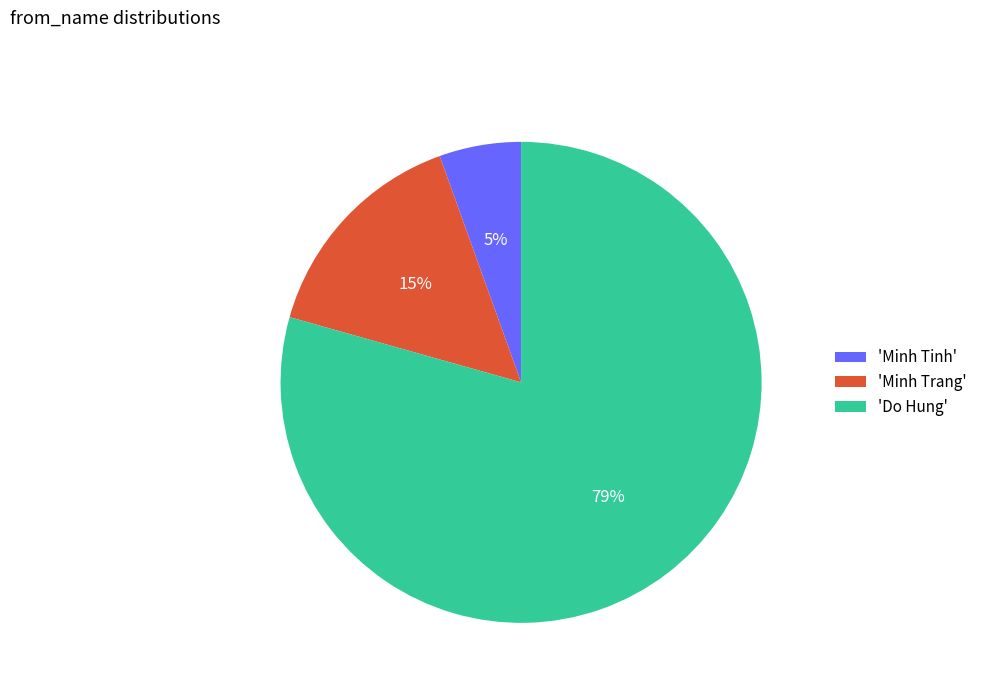

Which slice represents more than half of the pie?

'Do Hung'